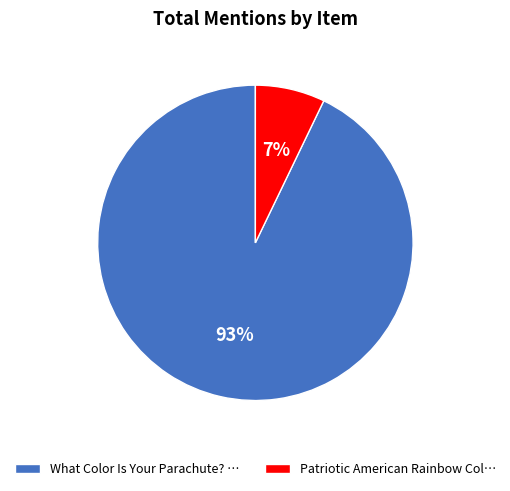

Which category has the smallest portion of the pie?

Patriotic American Rainbow Col…